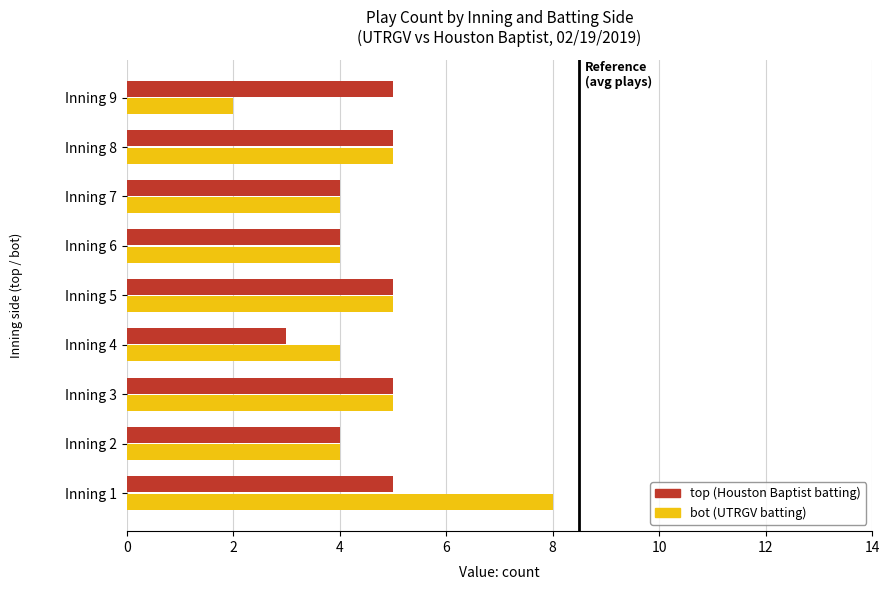

Count the number of data series in this chart.

2